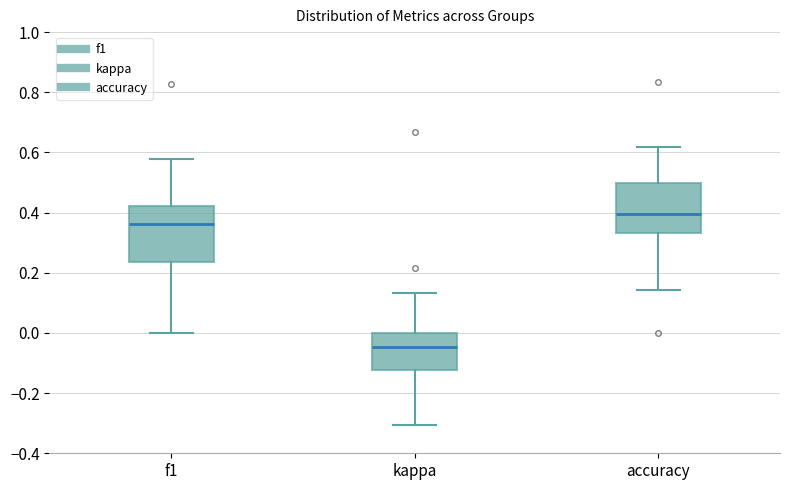

Reading left to right, transcribe this box plot: for each box, give where its median line is, the range the box spans, and where its two whiskers end, as read against the y-axis. The values are not printed on the chart, so give them approximately, as read against the axis.

f1: median 0.36, box 0.24 to 0.42, whiskers 0.00 to 0.58
kappa: median -0.04, box -0.12 to 0.00, whiskers -0.30 to 0.14
accuracy: median 0.40, box 0.34 to 0.50, whiskers 0.14 to 0.62